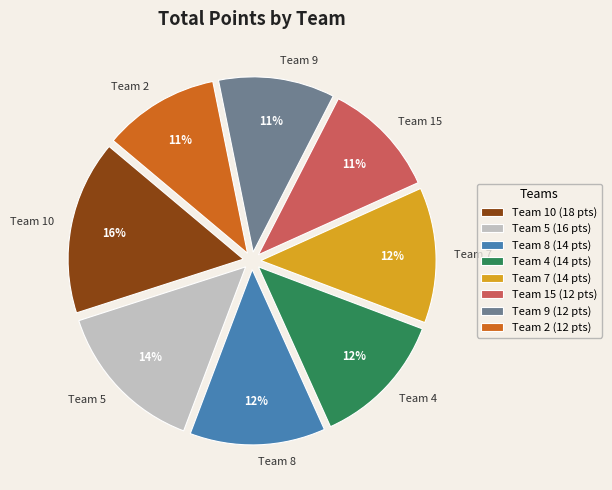

Do Team 2 and Team 8 together represent more than half of the pie?

No